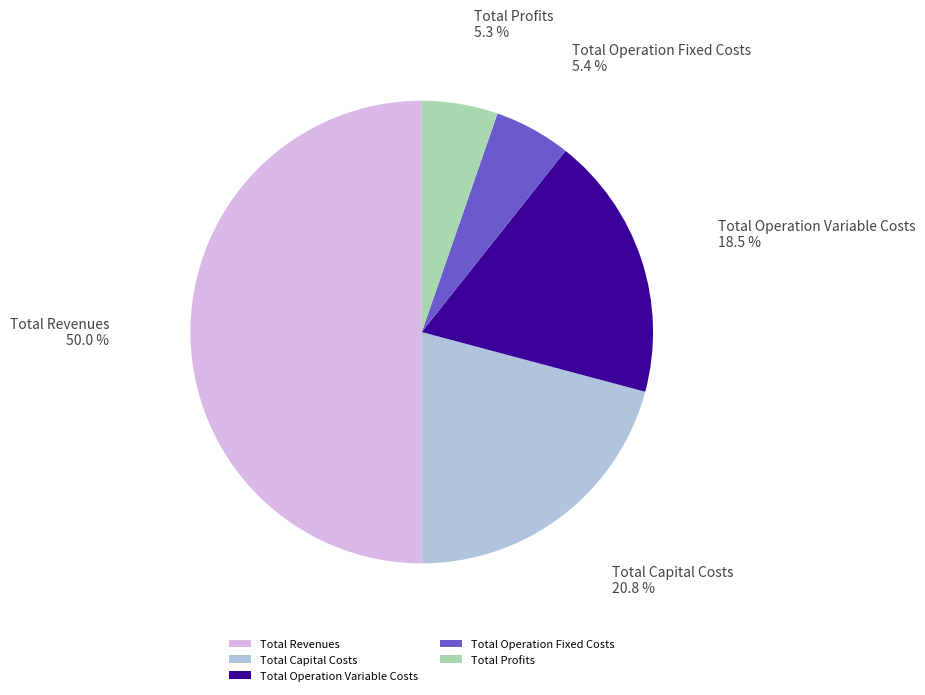

To the nearest percent, what portion does Total Profits represent?

5%